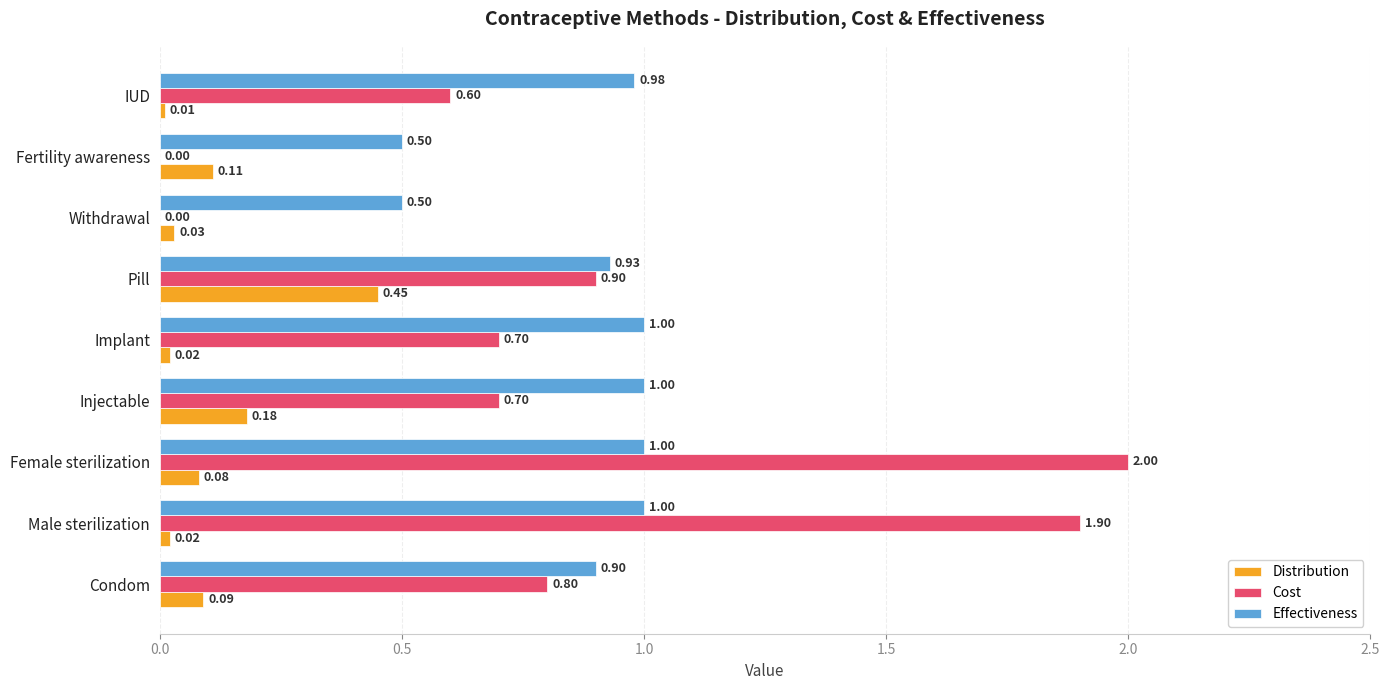

At which label is Distribution closest to 0?

IUD